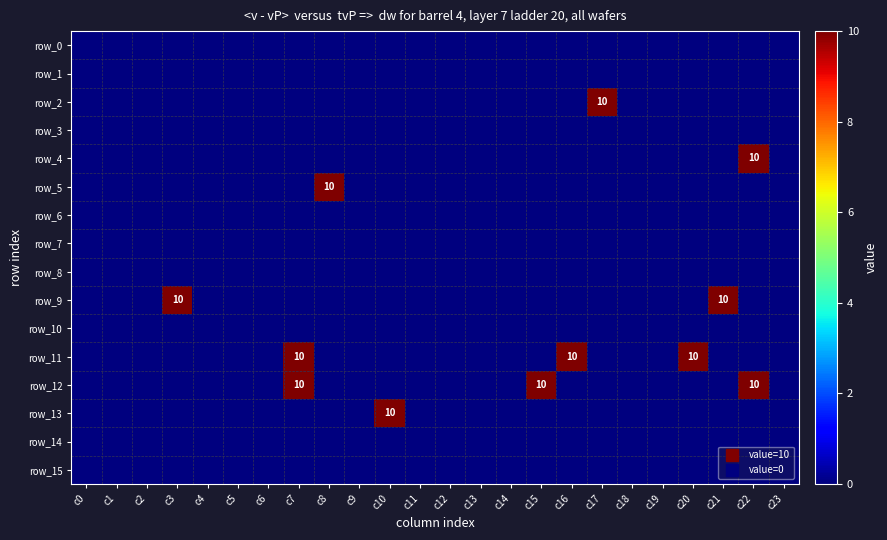

Which series has the largest total across all categories?

row_11